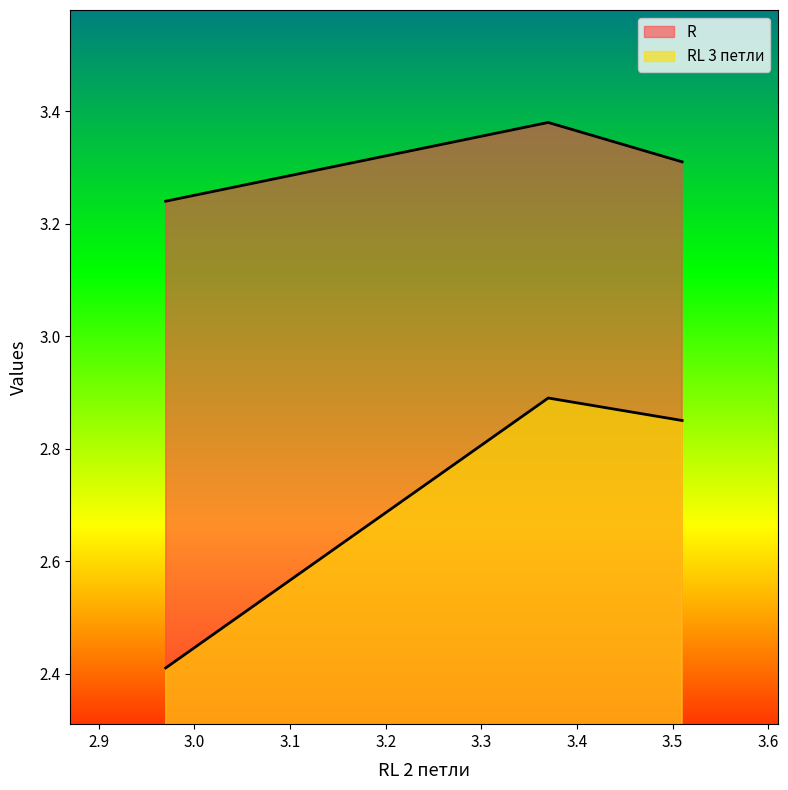

List the series in order of their peak value, highest first.

R, RL 3 петли